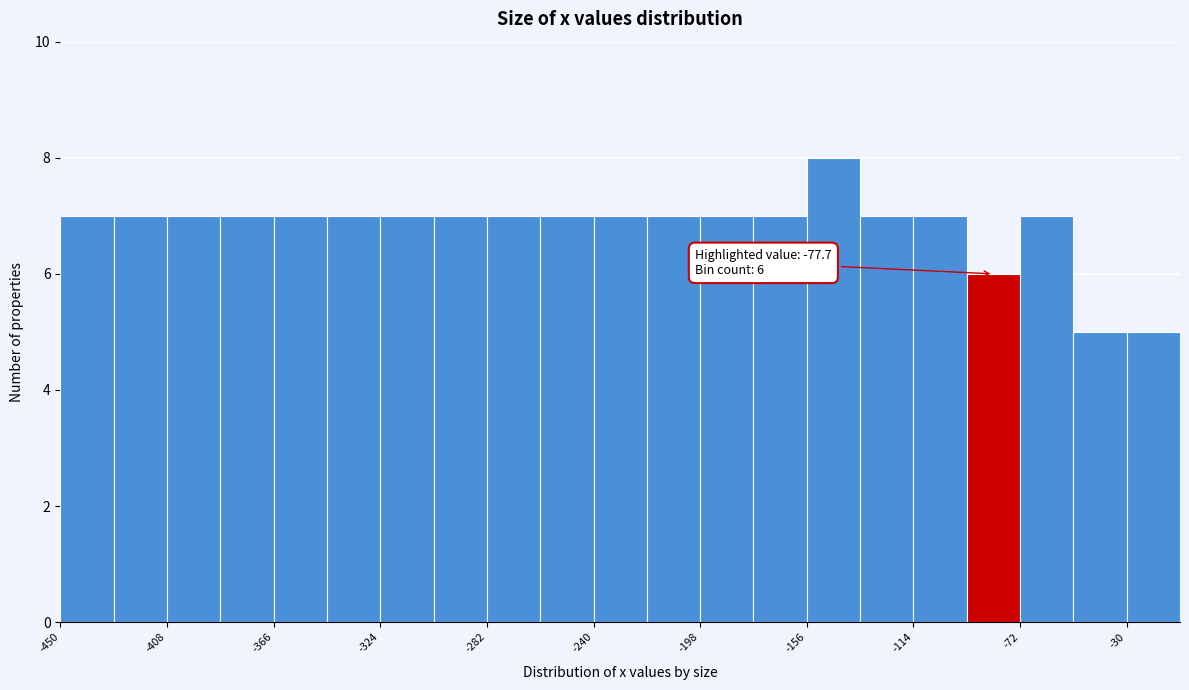

Which range on the x-axis has the tallest bar?

-156 to -135